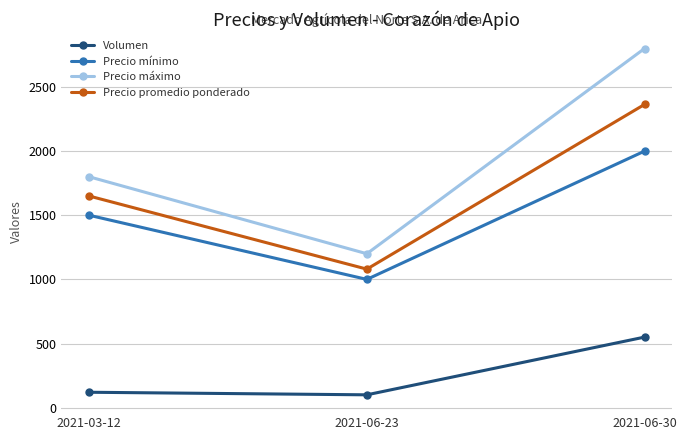

At which label does Precio mínimo reach its minimum?

2021-06-23